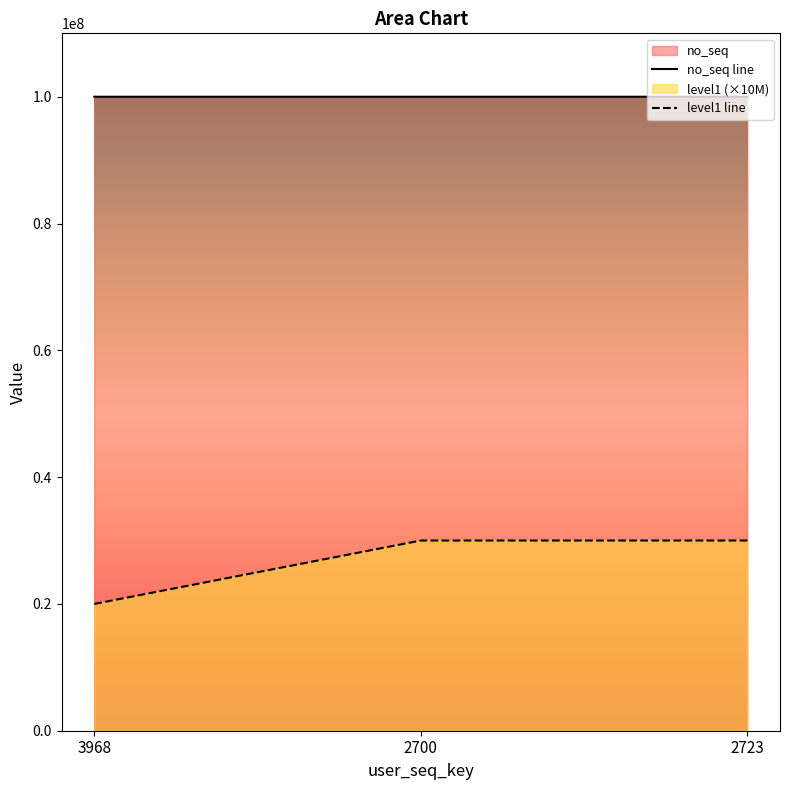

How many level1 line values are between 20000000 and 30000000?

3